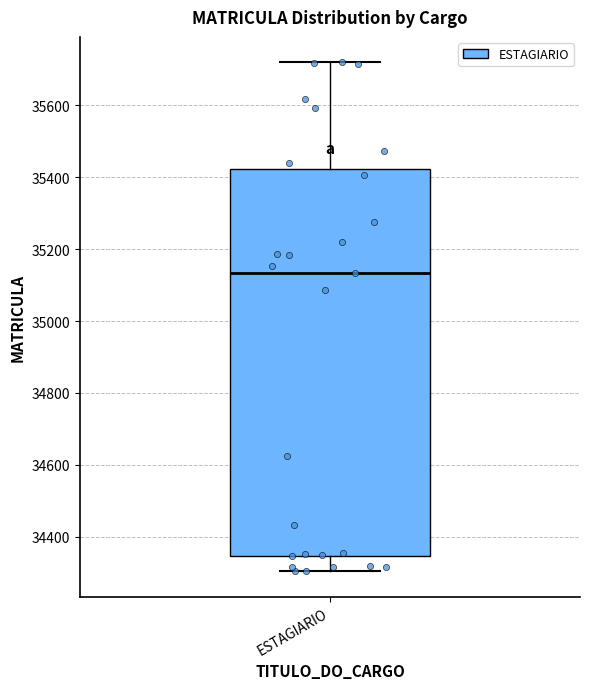

Where is the lower edge of the box for ESTAGIARIO on the y-axis? The values are not printed on the chart, so give them approximately, as read against the axis.

34340